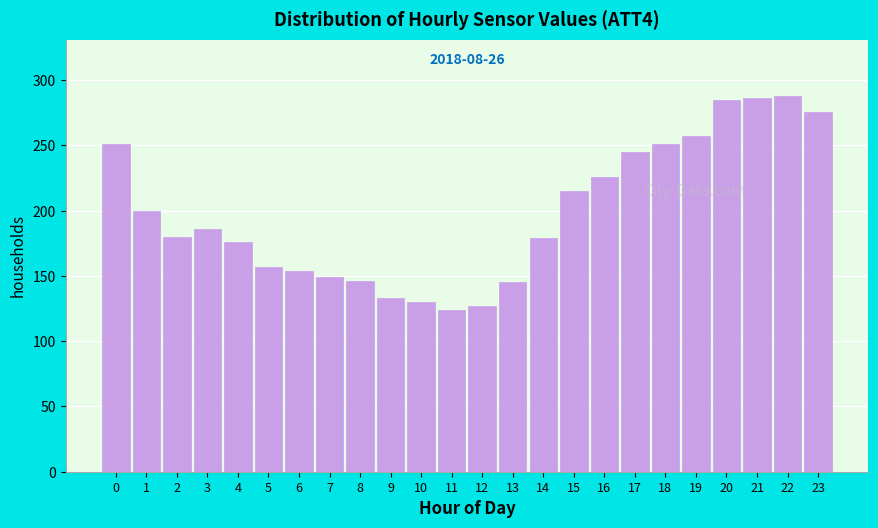

The value at 12 is 127. True or false?

True